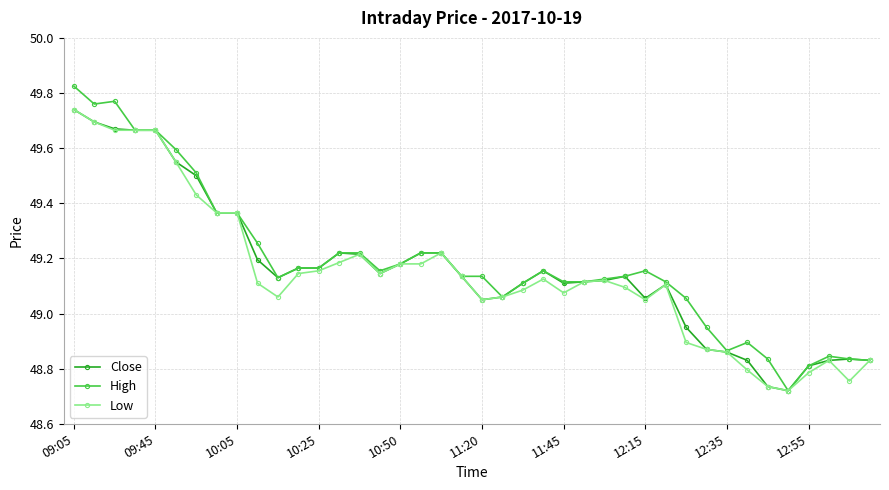

At how many categories does at least one series exceed 48?

40